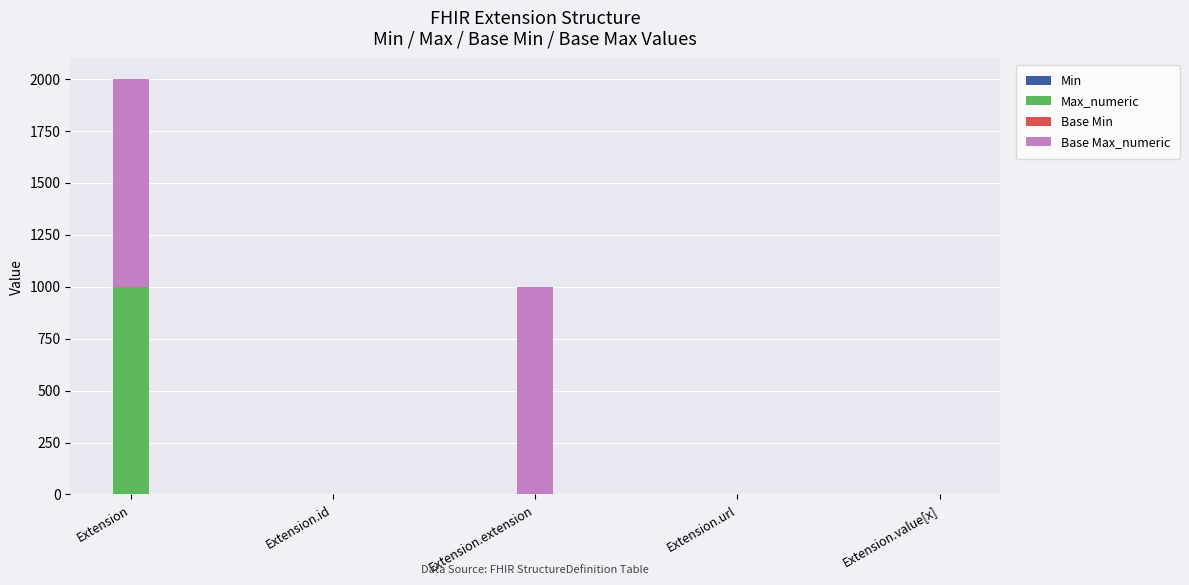

At which category is the sum across all series the highest?

Extension